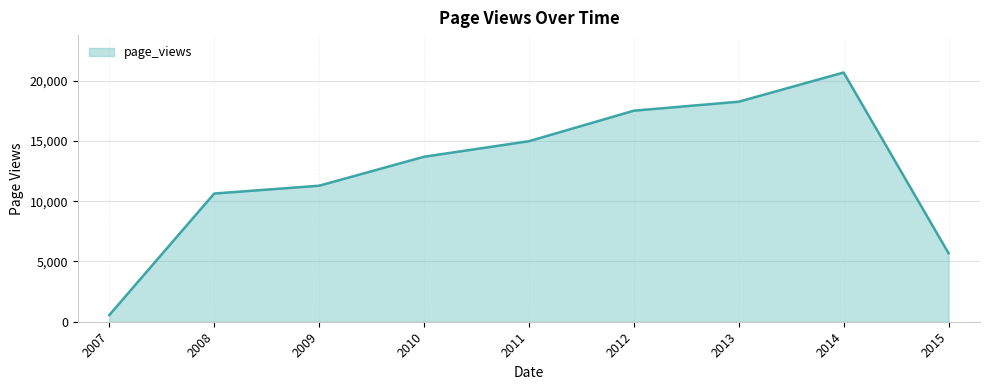

What is the change in value from 2009 to 2015?

-5602